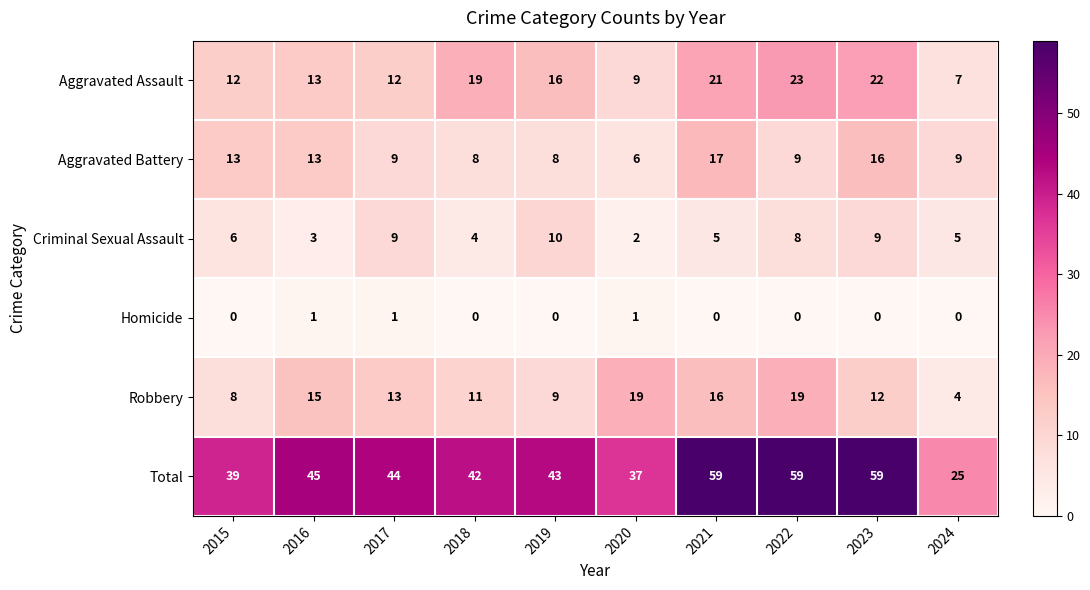

Which category has the lowest value in the Criminal Sexual Assault series?

2020